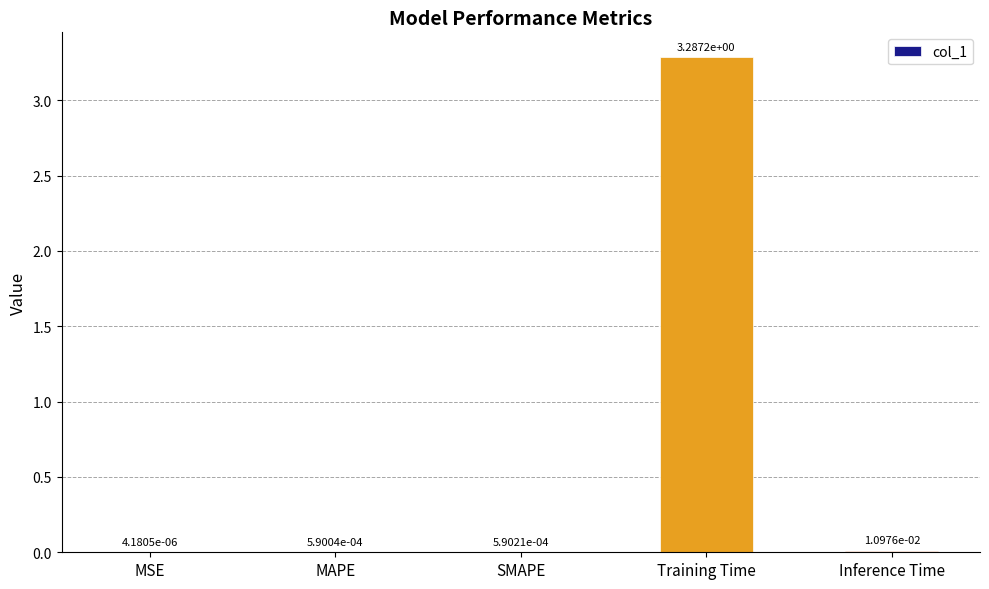

What is the greatest value displayed?

3.3